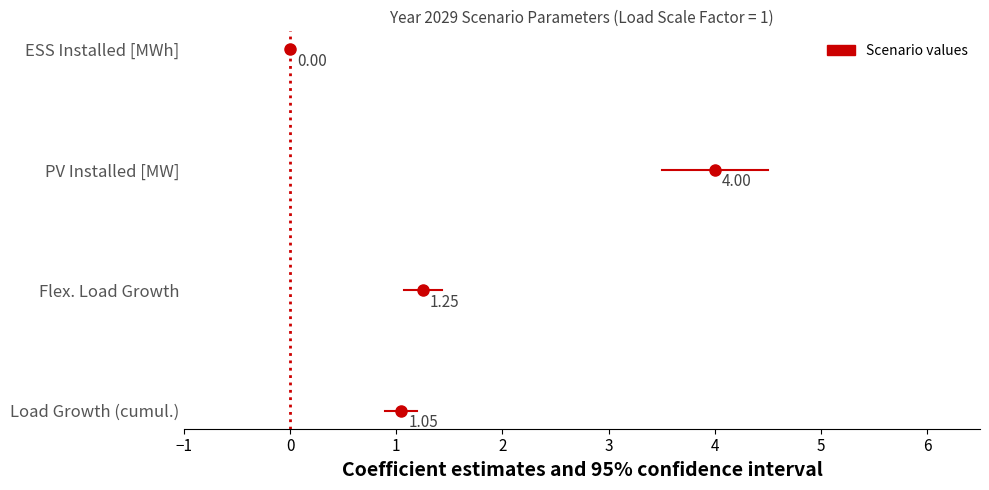

Where is the first local maximum?

PV Installed [MW]